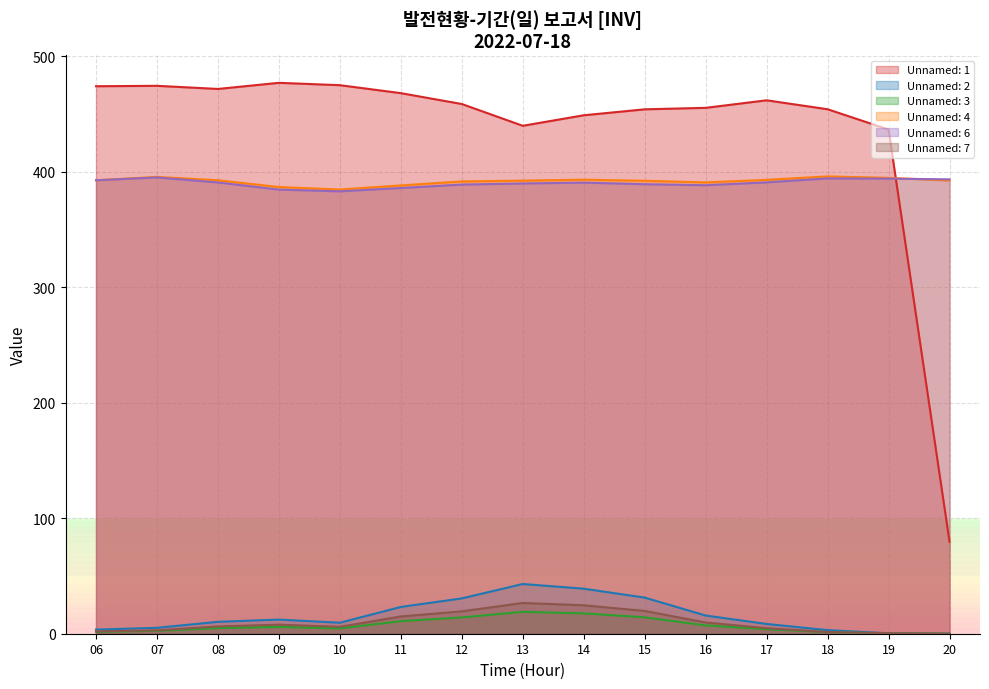

What is the difference between the Unnamed: 3 values at 12 and 13?

4.9